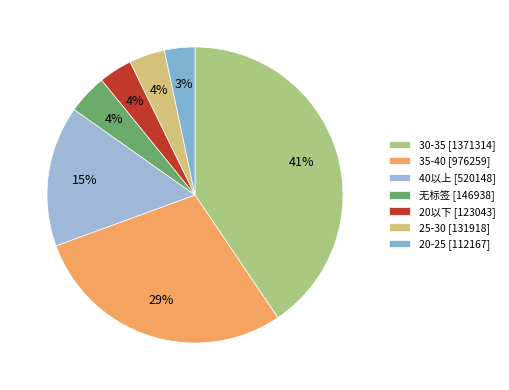

How many segments does this pie chart have?

7